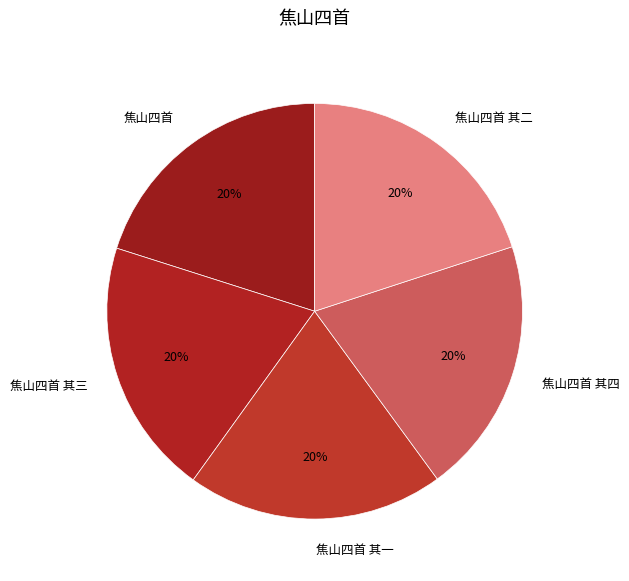

The 焦山四首 其二 slice represents 20% of the pie. True or false?

True